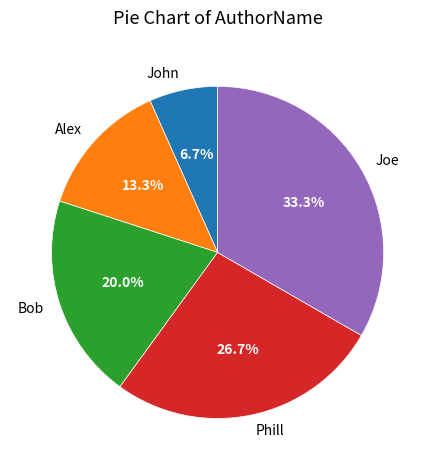

Which slice is the largest?

Joe